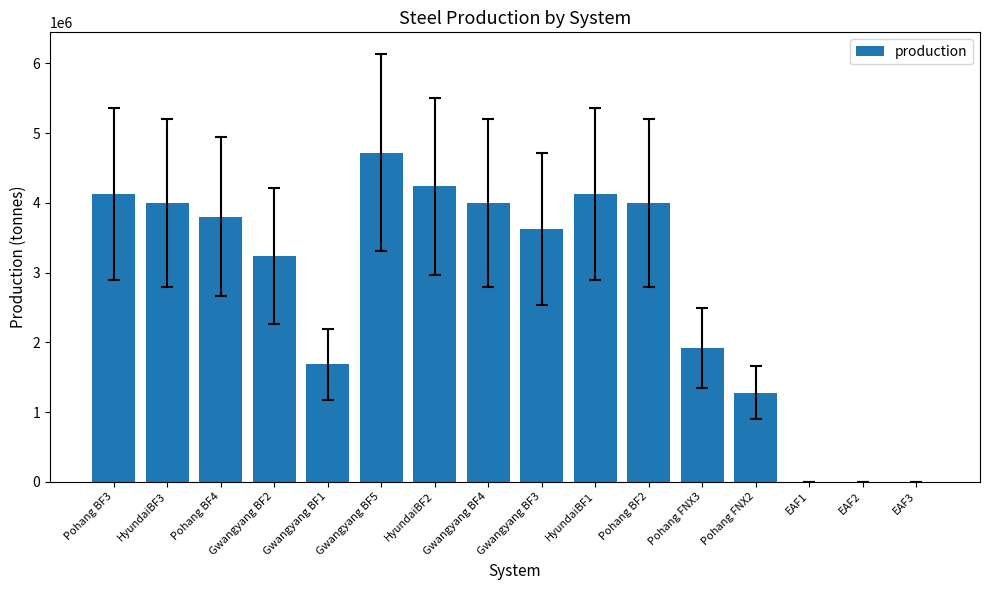

What is the change in value from HyundaiBF1 to Pohang FNX2?

-2847000